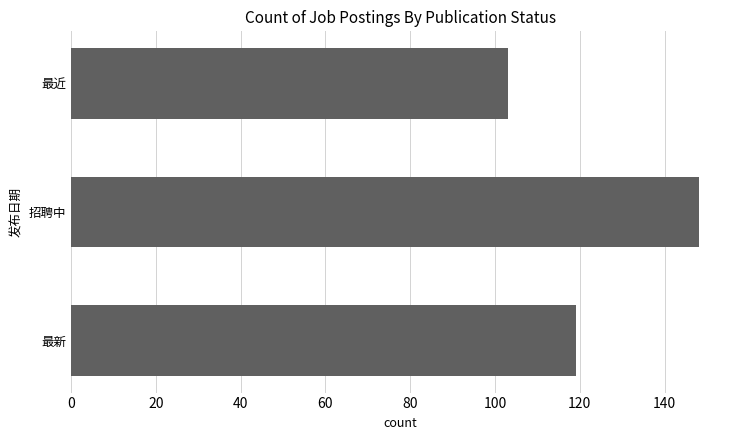

What is the smallest value displayed?

103